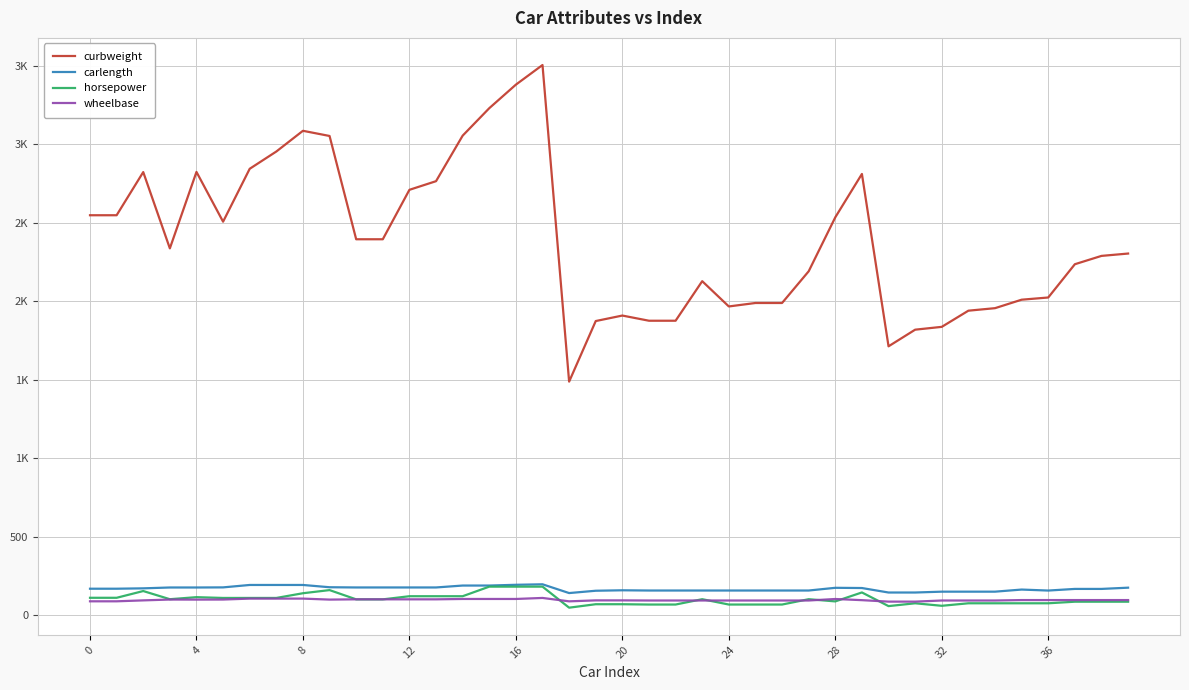

What is the average value of the carlength series?

168.7